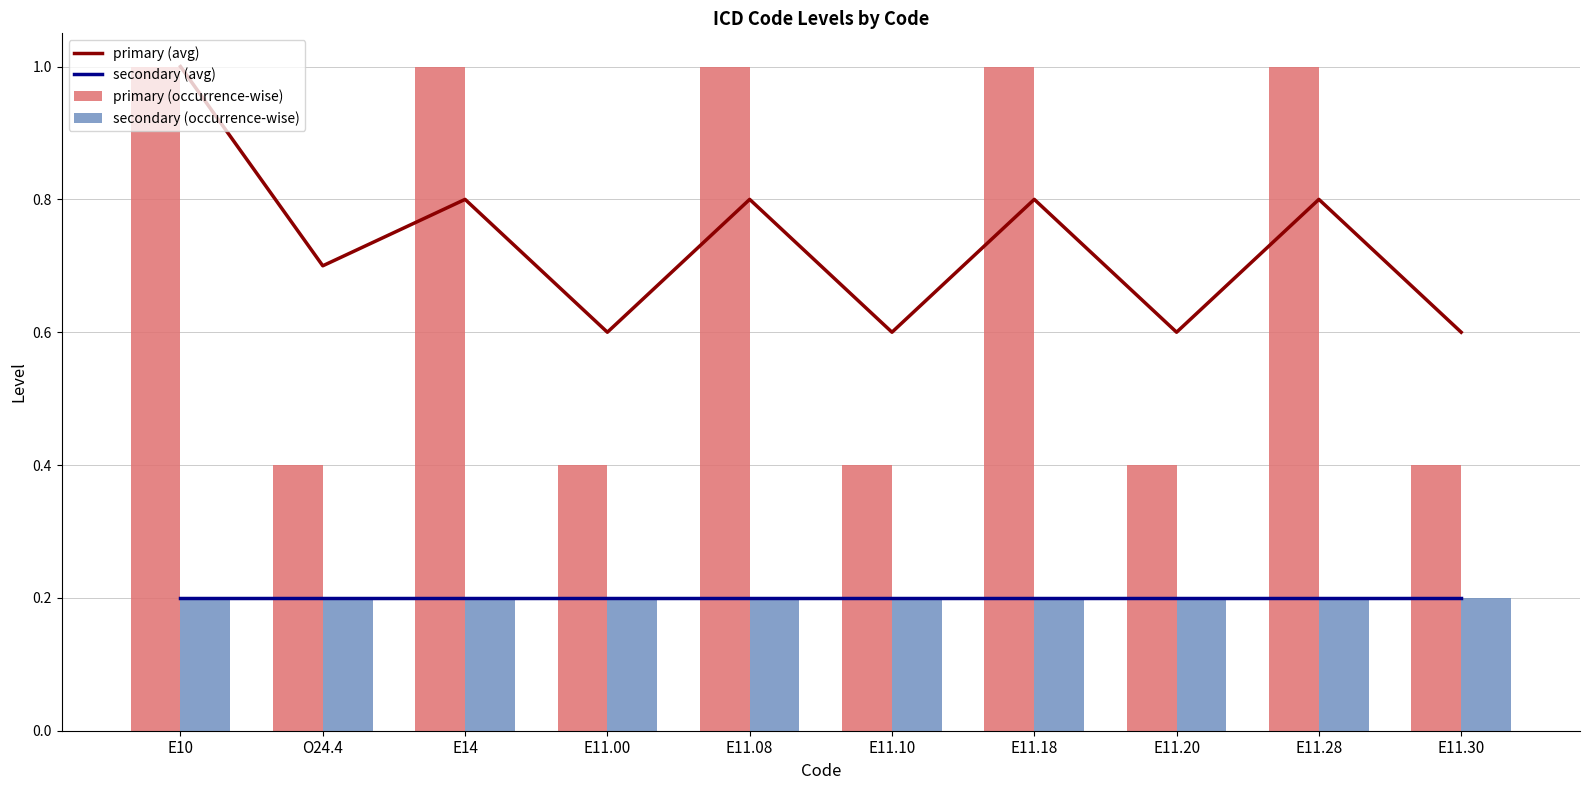

True or false: primary (occurrence-wise) has a value of 1.0 at E11.18.

True